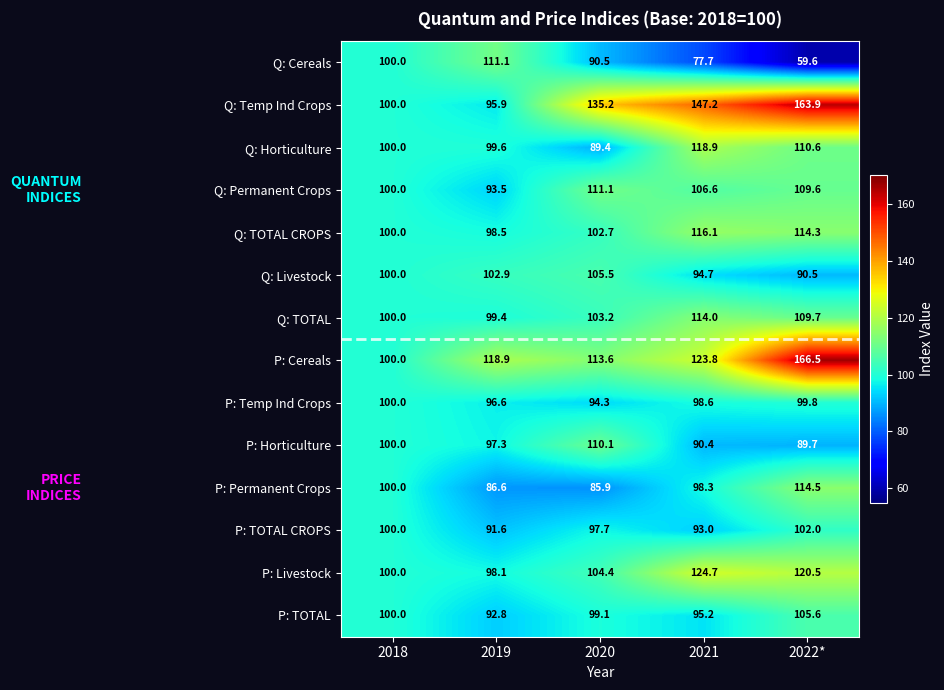

How many distinct data groups are displayed?

14